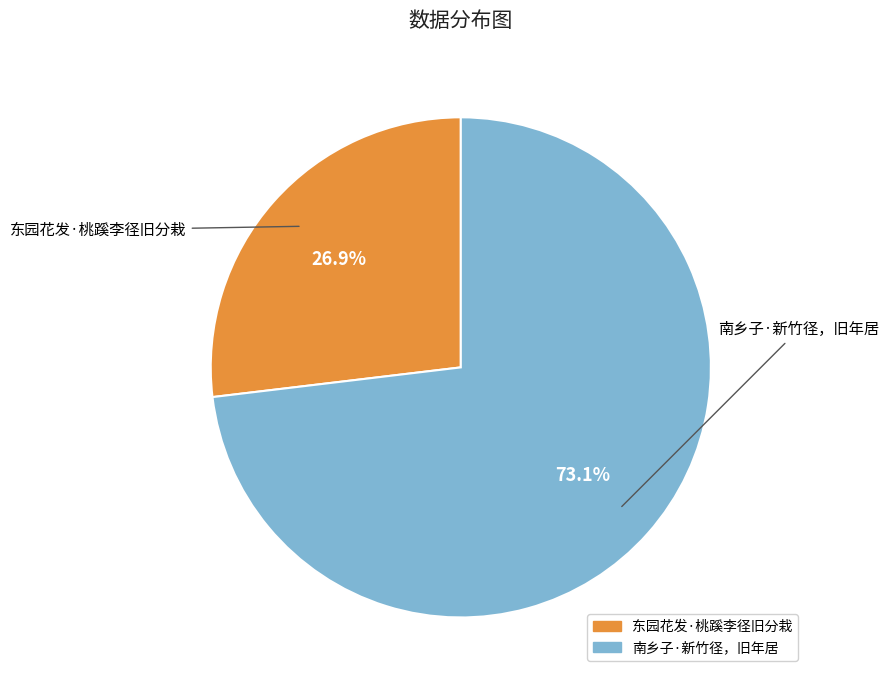

To the nearest percent, what portion does 南乡子·新竹径，旧年居 represent?

73%